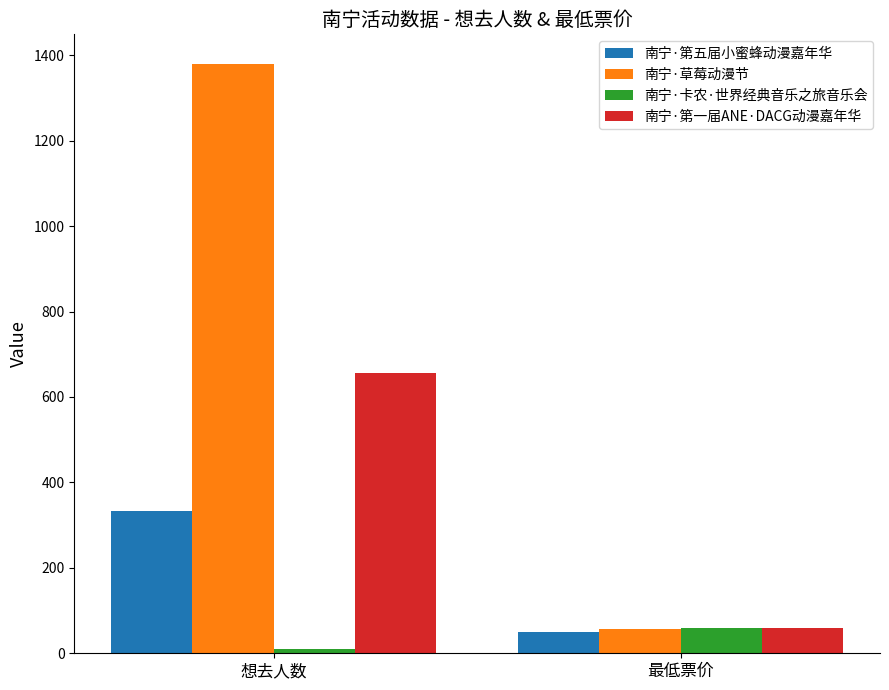

Reading left to right, extract all data points from this chart.

南宁·第五届小蜜蜂动漫嘉年华: 333	50
南宁·草莓动漫节: 1380	57
南宁·卡农·世界经典音乐之旅音乐会: 11	60
南宁·第一届ANE·DACG动漫嘉年华: 657	60